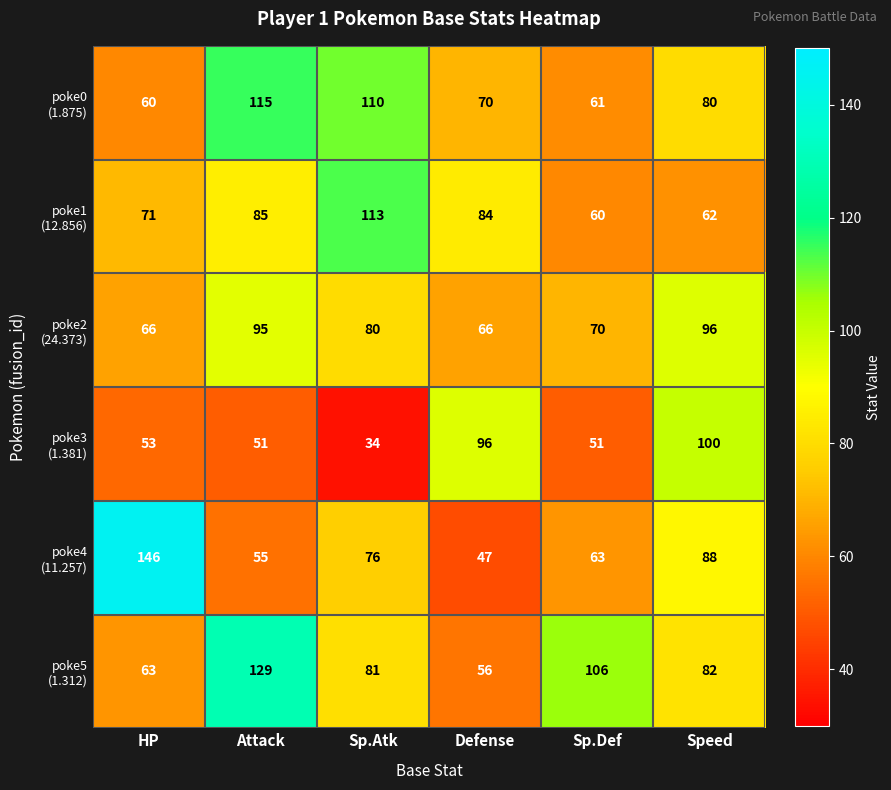

At which category does the chart reach its minimum across all series?

Sp.Atk